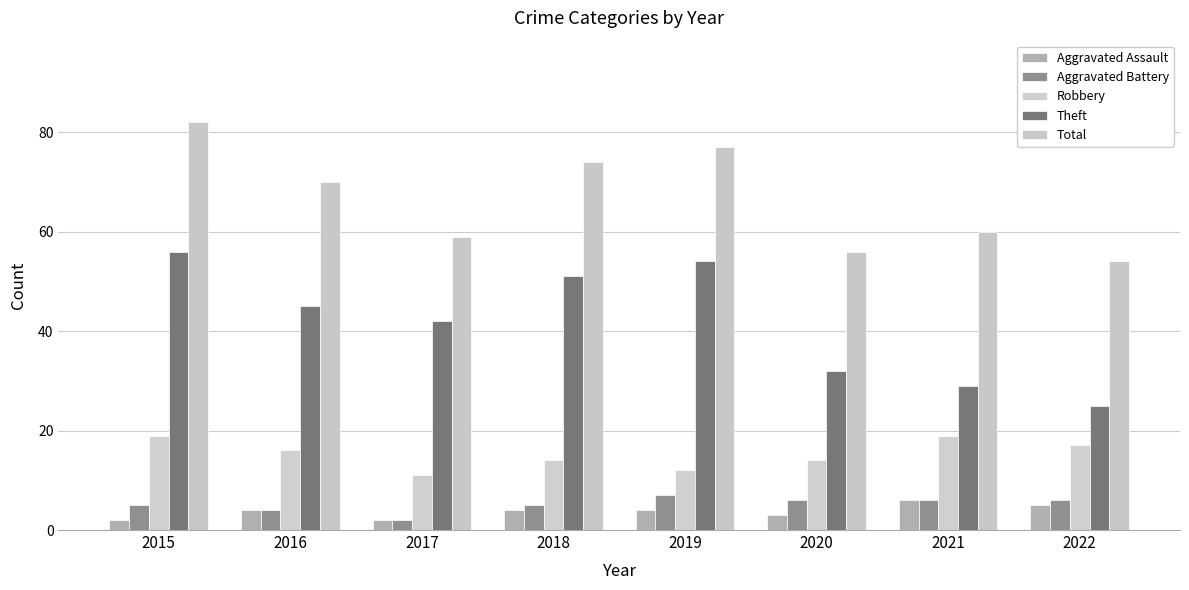

What is the smallest value displayed?

2